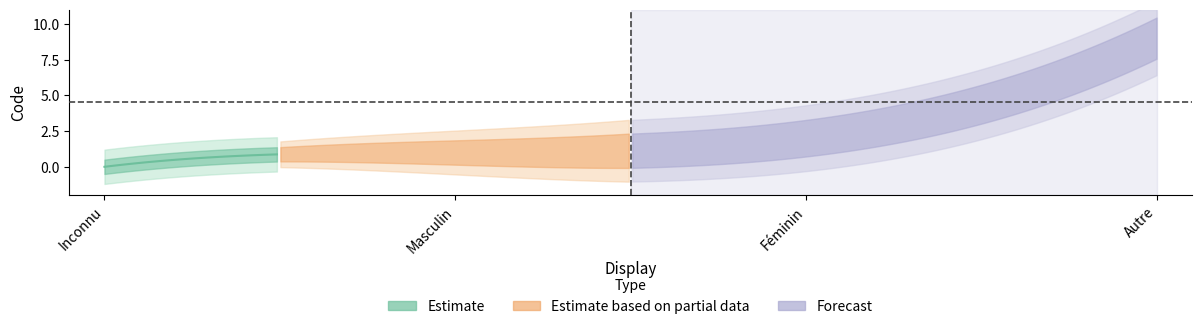

At which label is the value closest to 4?

Féminin